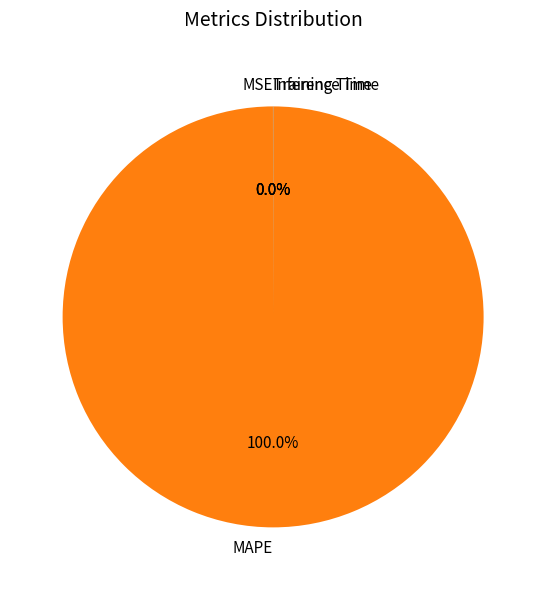

Which category has the biggest portion of the pie?

MAPE